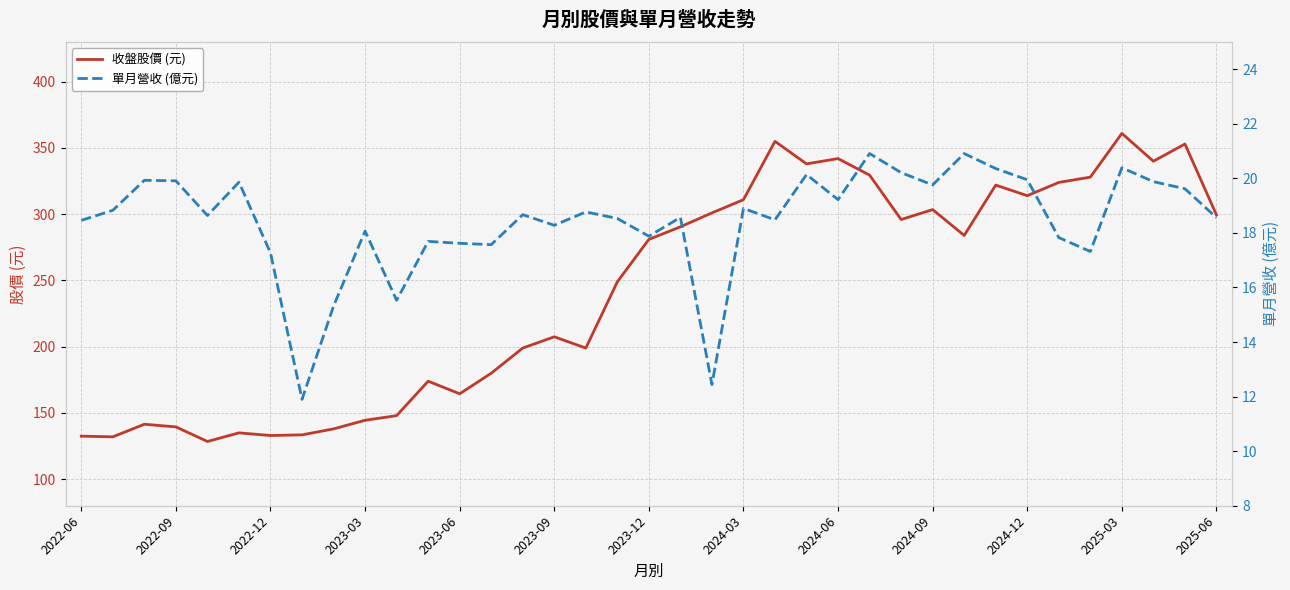

True or false: 單月營收 (億元) and 收盤股價 (元) cross at least once.

False